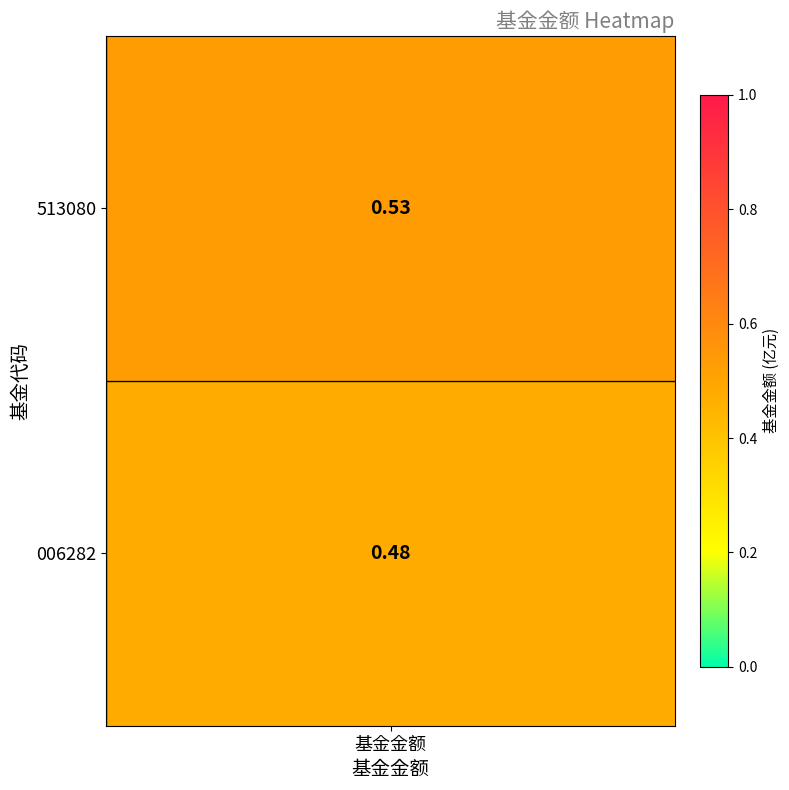

At 1, list the series in order from smallest to largest.

1, 0